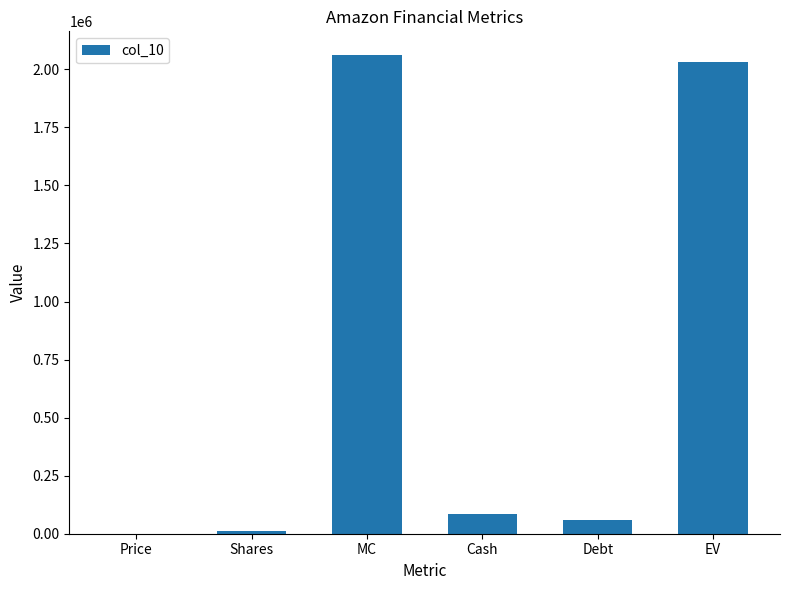

What value does the data have at Price?

198.0